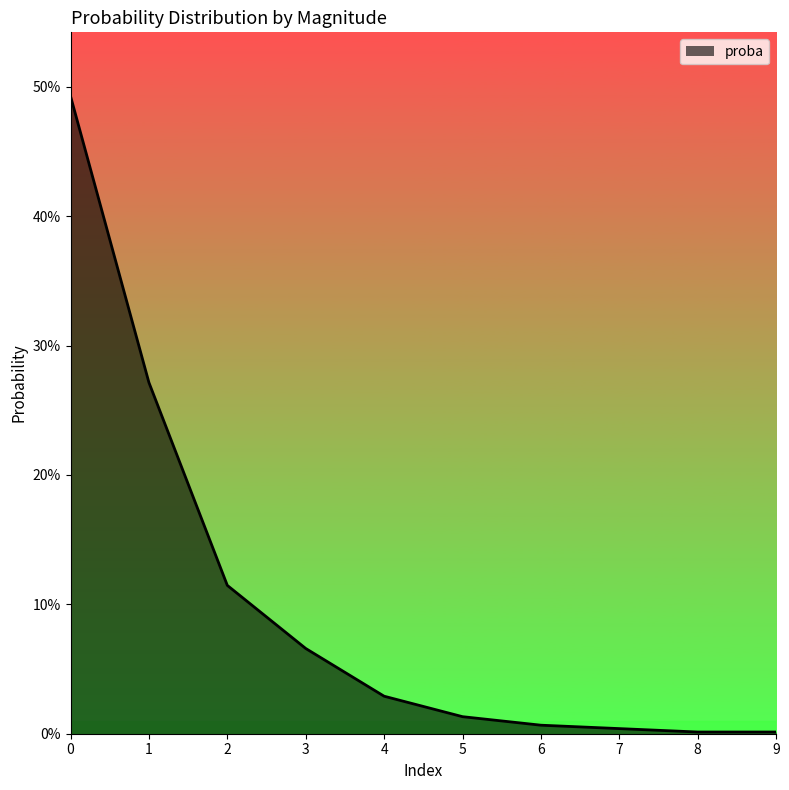

Between 6 and 3, which is larger?

3